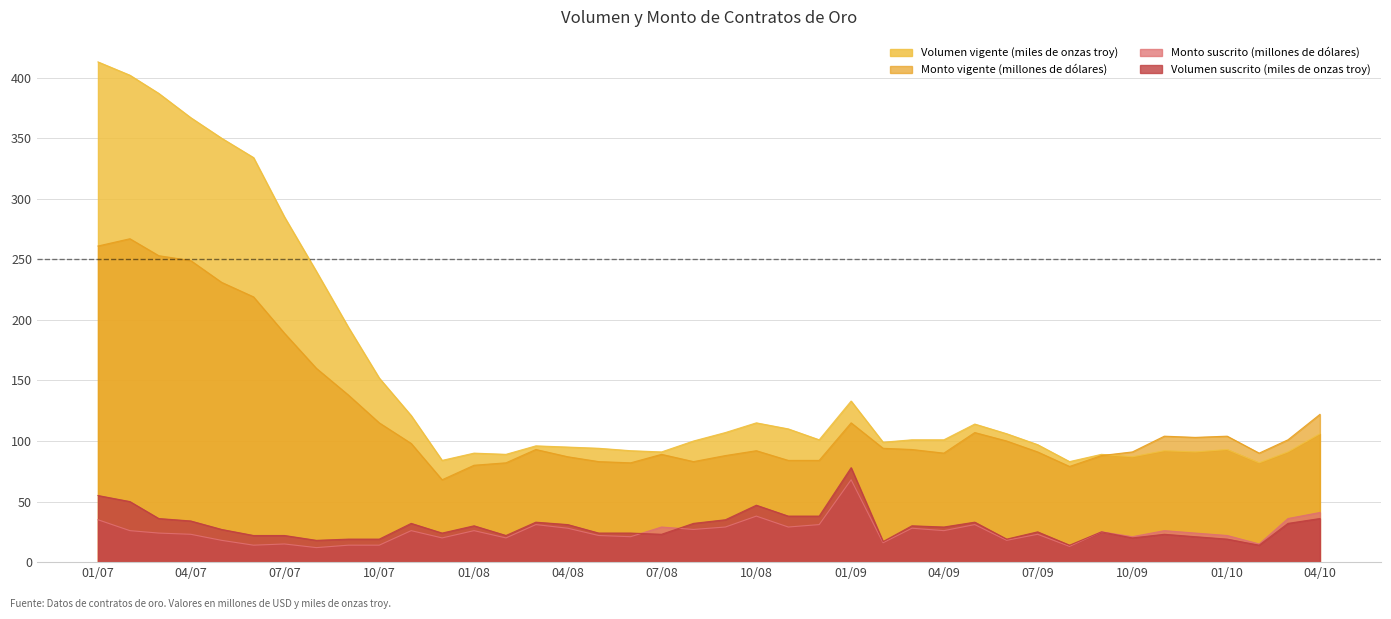

True or false: Volumen suscrito (miles de onzas troy) and Volumen vigente (miles de onzas troy) cross at least once.

False